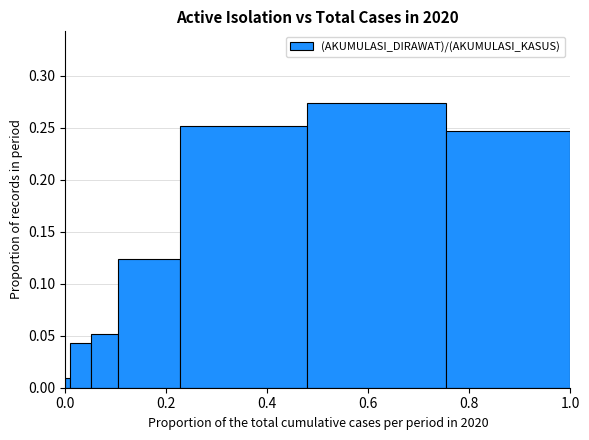

What is the sum of all values?

1.0